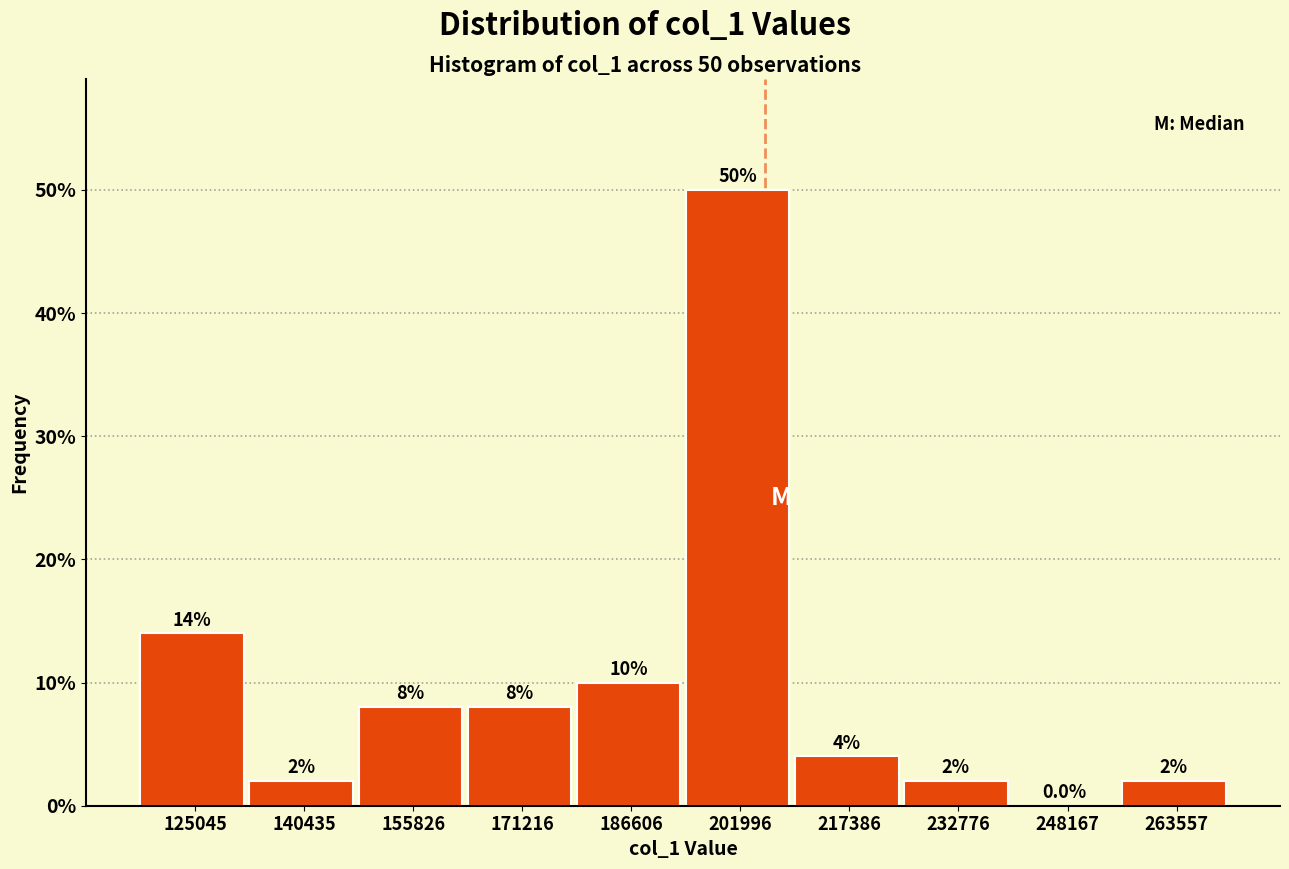

Which range on the x-axis has the tallest bar?

194000 to 210000